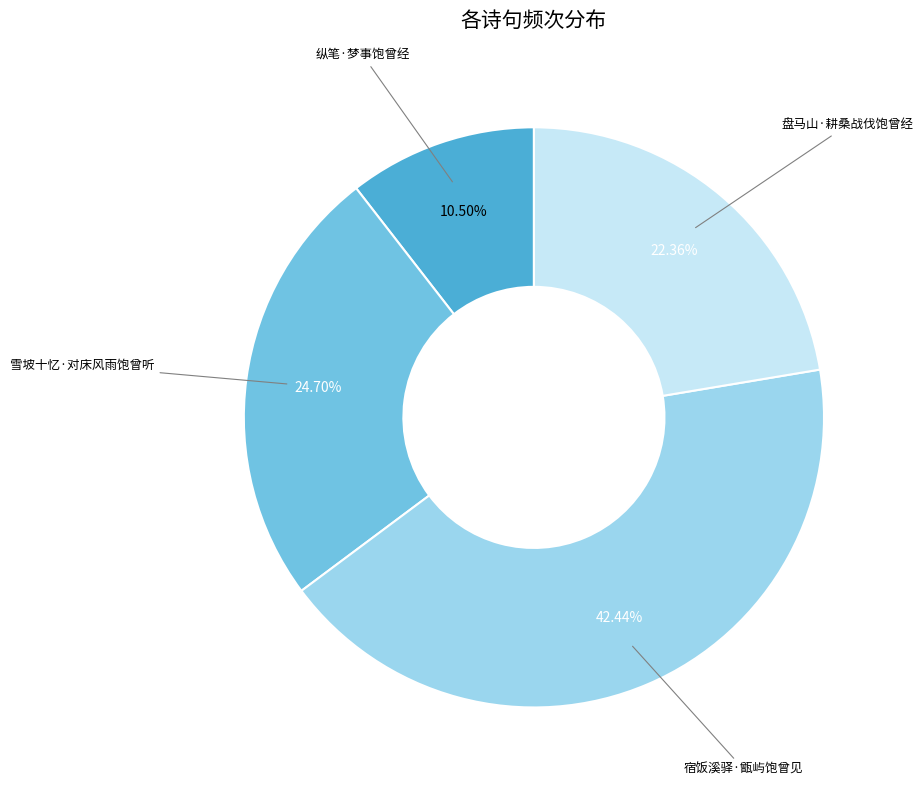

What is the largest slice in the pie chart?

宿饭溪驿·甑屿饱曾见